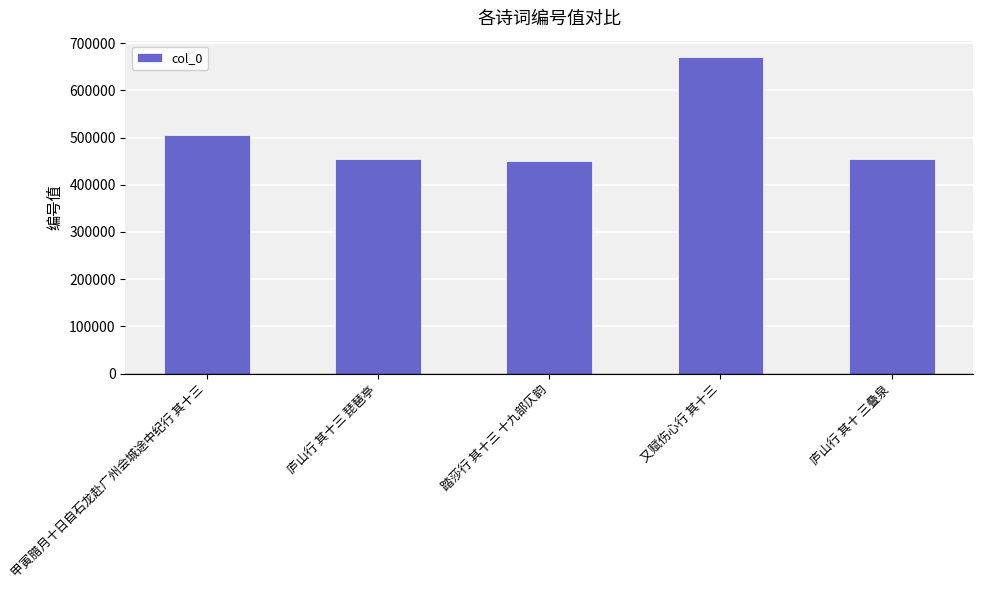

What is the difference between the values at 甲寅腊月十日自石龙赴广州会城途中纪行 其十三 and 踏莎行 其十三 十九部仄韵?

54507